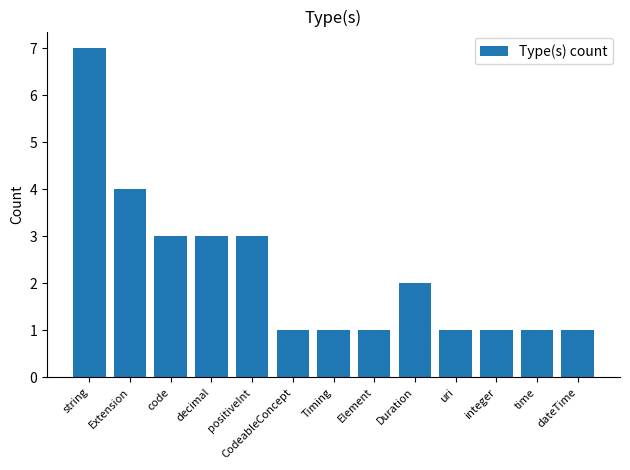

What is the value of the 9th bar from the left?

2